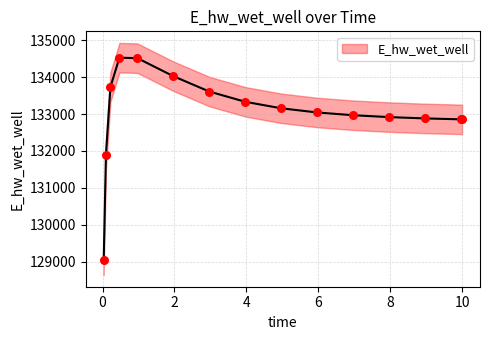

Approximately how many times larger is the value at 0.96875 compared to 0.46875?

1.0